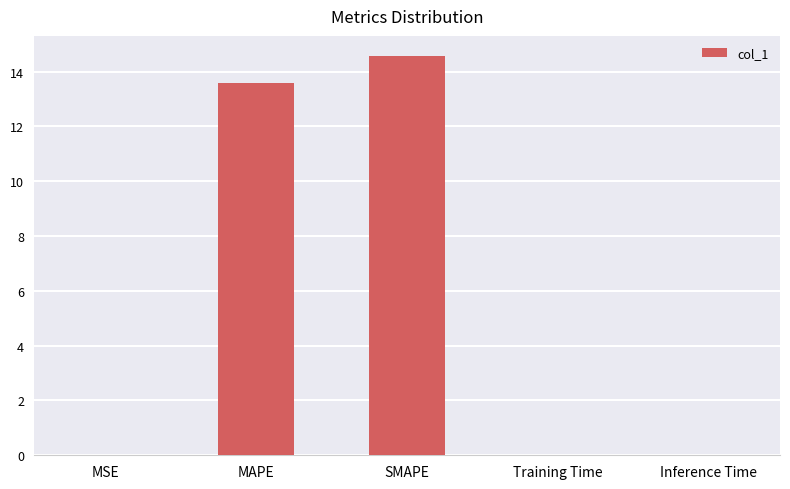

How many categories are shown in the chart?

5